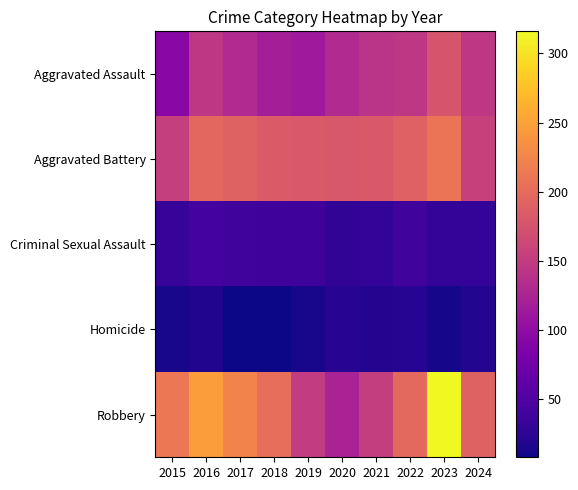

List the series in order of their peak value, lowest first.

Homicide, Criminal Sexual Assault, Aggravated Assault, Aggravated Battery, Robbery